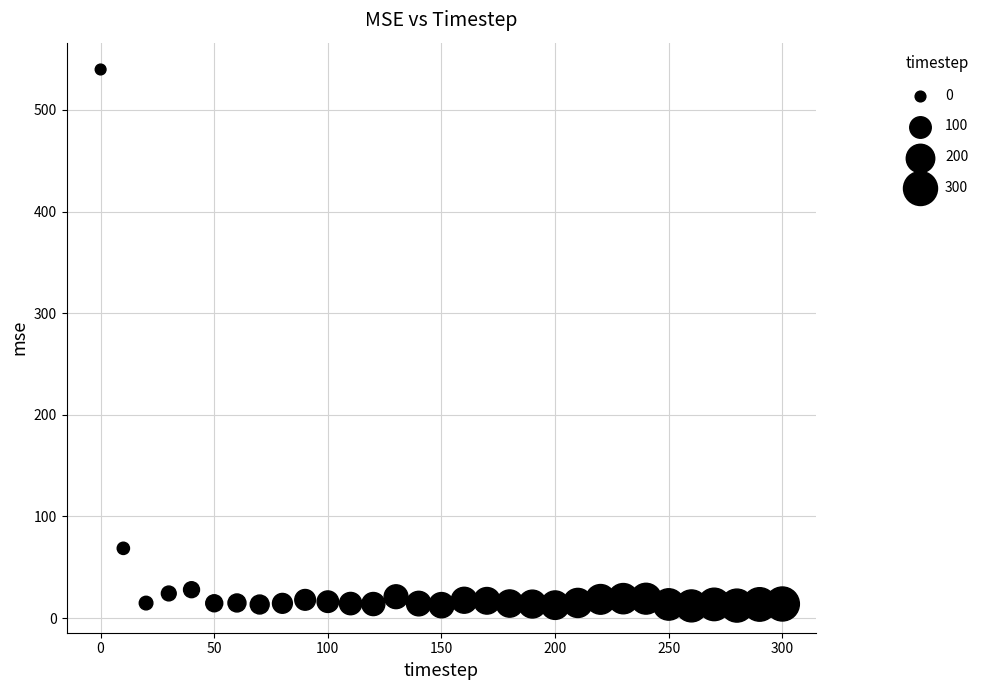

What is the range of Y values (max minus min)?

527.9